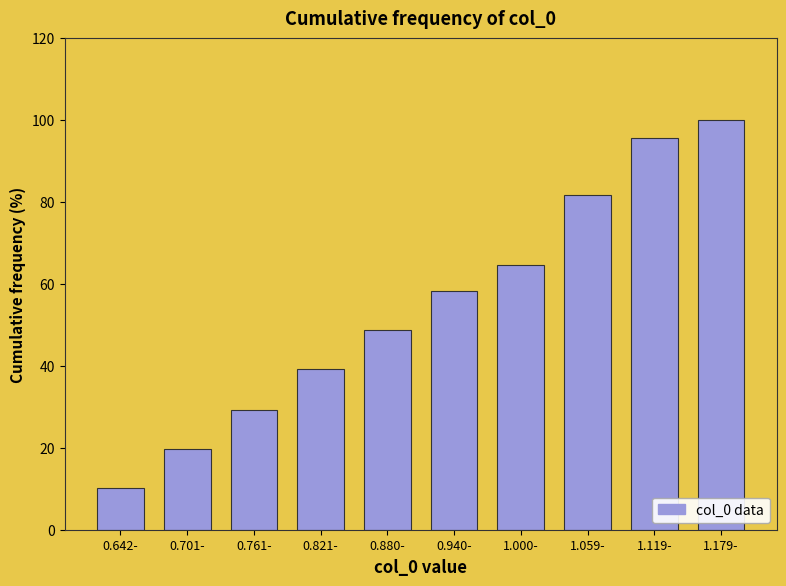

Reading left to right, transcribe all the data shown in this chart.

0.642-=10.1	0.701-=19.6	0.761-=29.1	0.821-=39.2	0.880-=48.7	0.940-=58.2	1.000-=64.6	1.059-=81.6	1.119-=95.6	1.179-=100.0